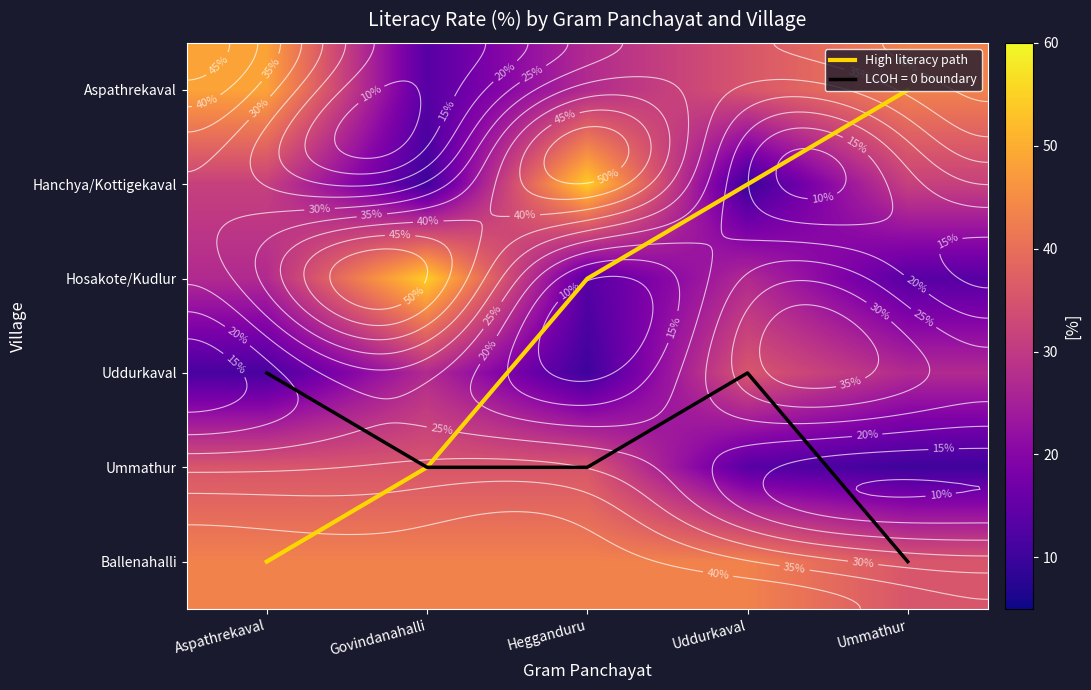

Which category has the lowest value across all series?

Ummathur